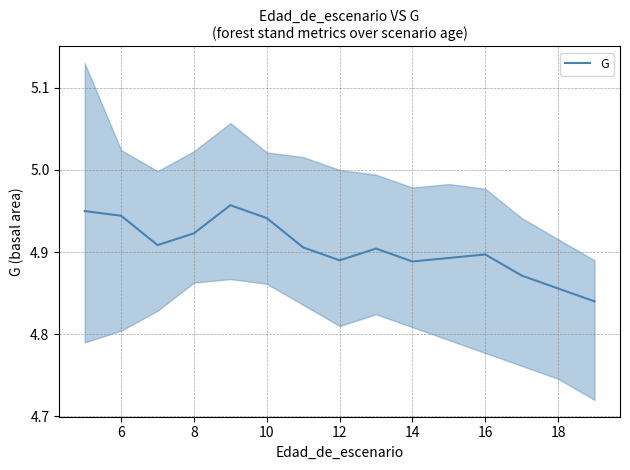

The value of G at 10 is 7.2. True or false?

False